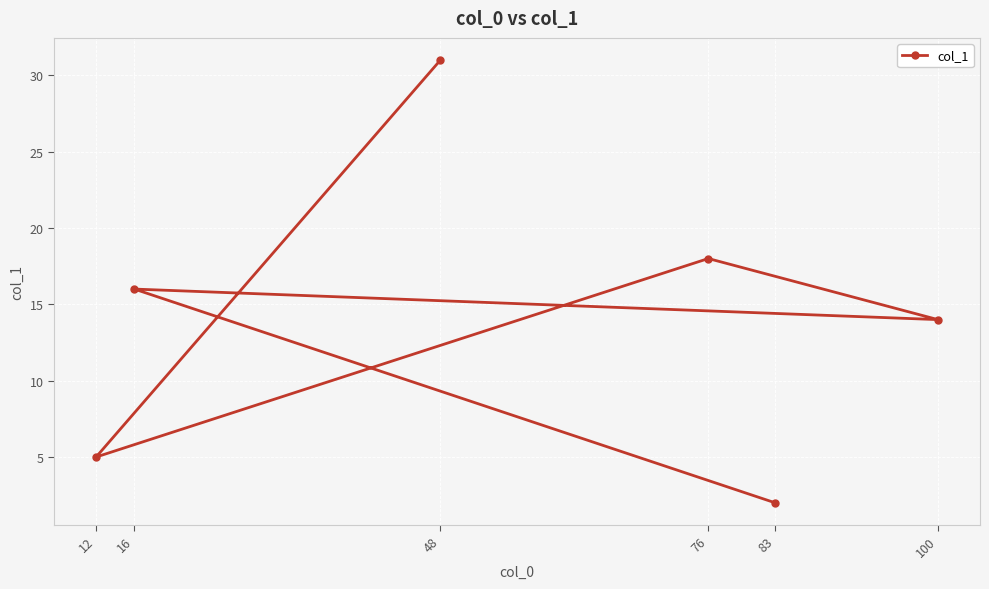

How many points are lower than both their immediate neighbors (excluding endpoints)?

2